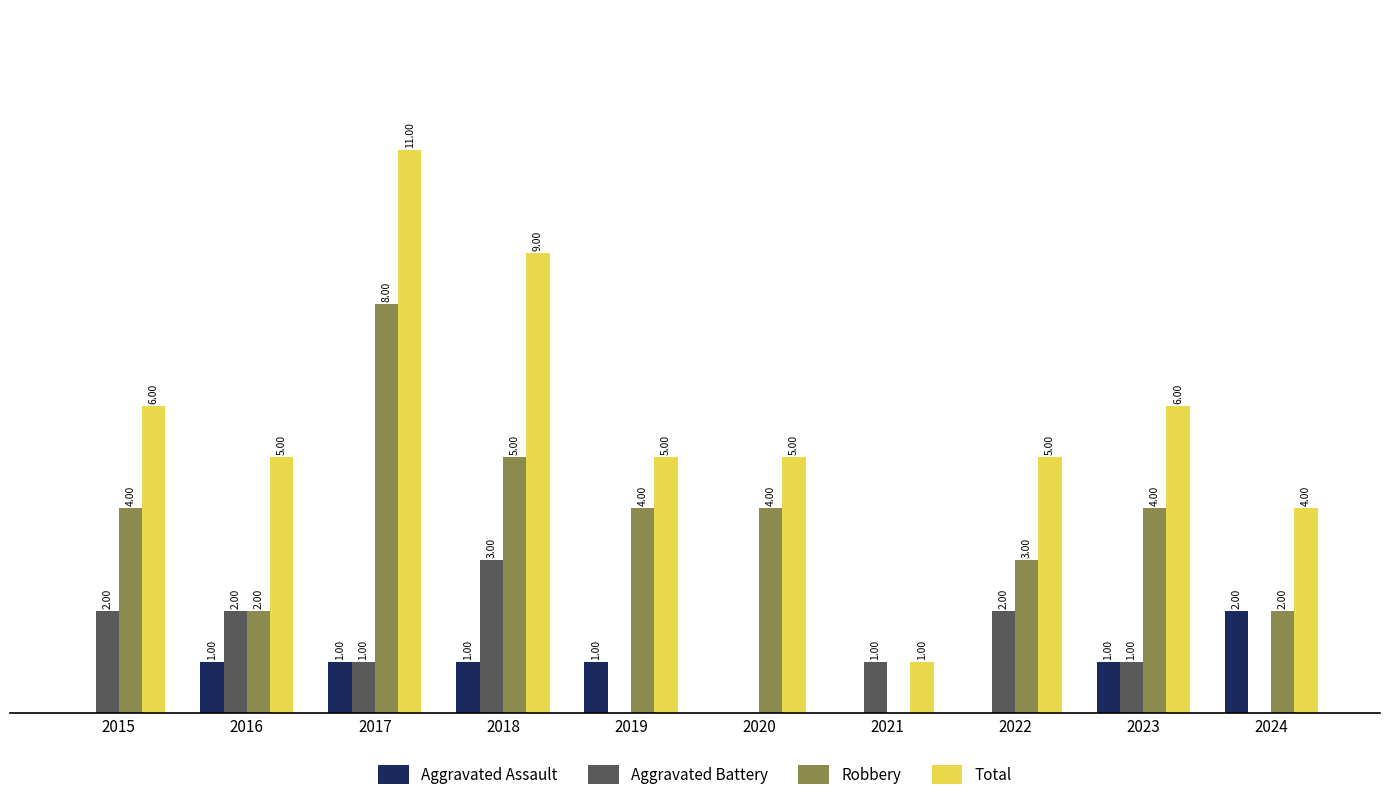

Is the value of Aggravated Assault at 2024 greater than the value of Total at 2022?

No